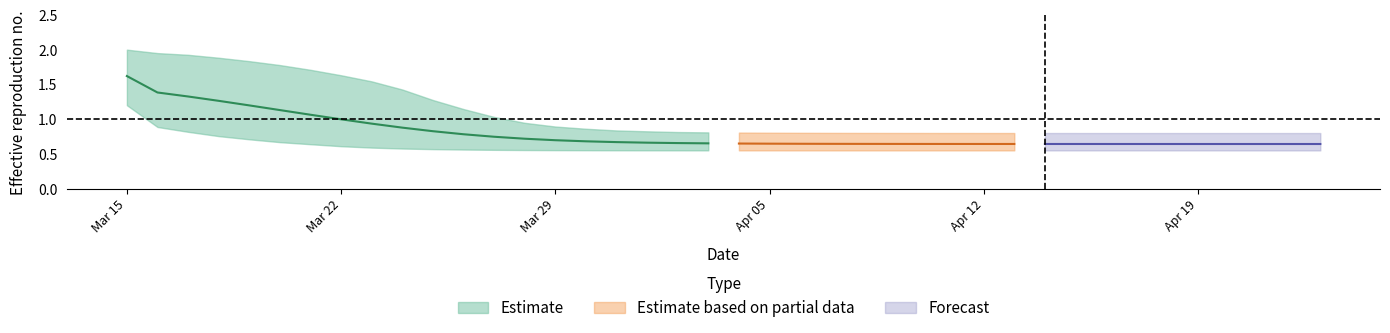

True or false: r_lower and r_mean intersect in this chart.

False